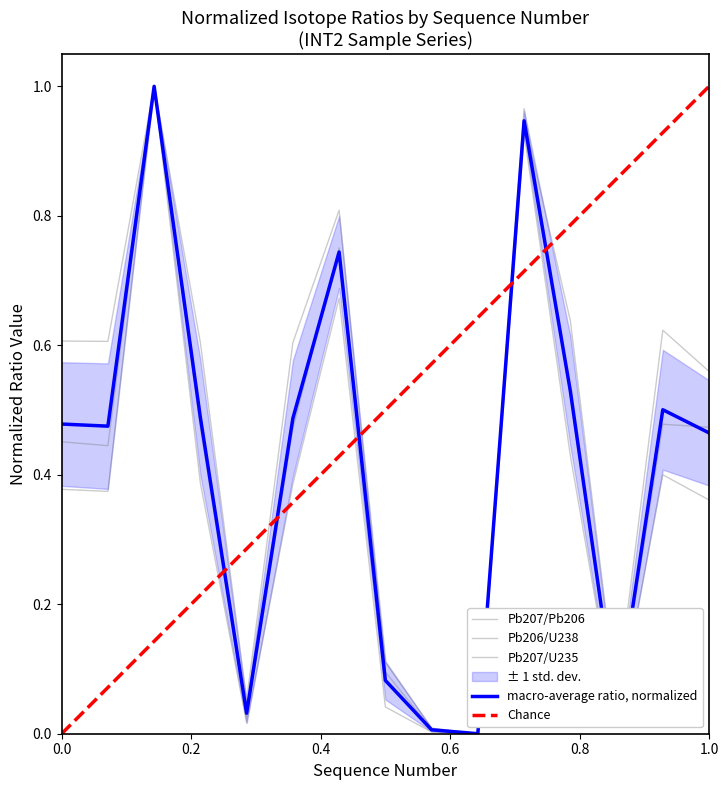

Does the chart have visible grid lines?

No